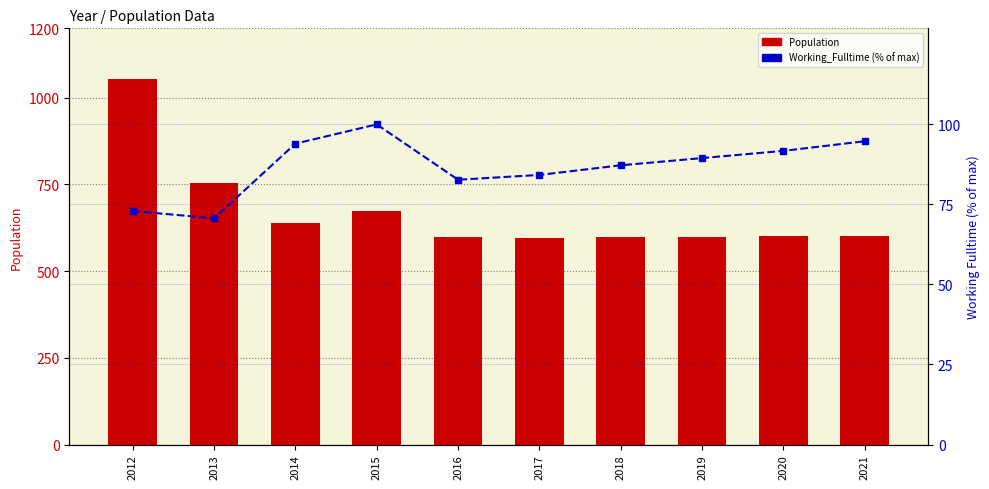

Which has a higher value, 2021 or 2013?

2013